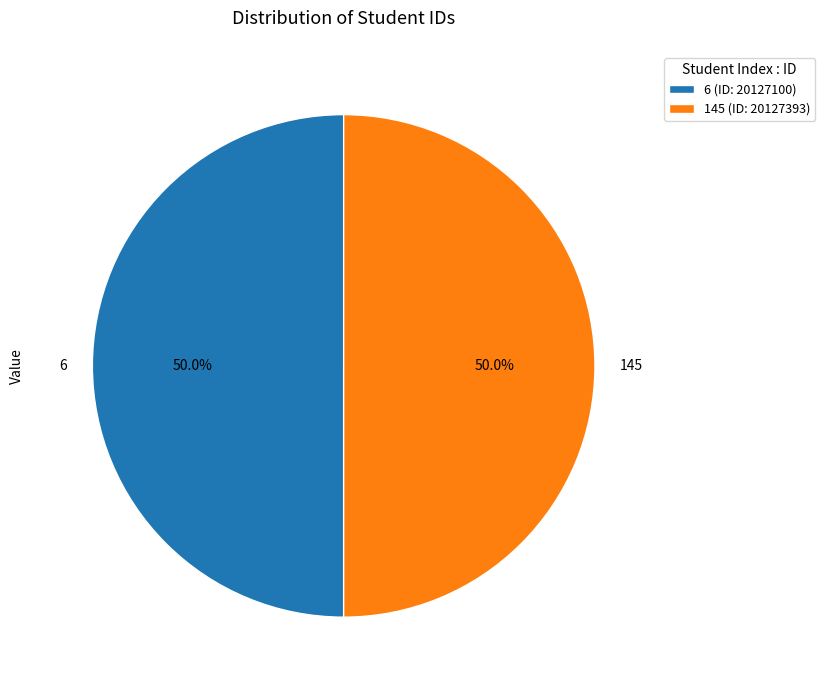

What percentage is NOT represented by 6?

50.0%